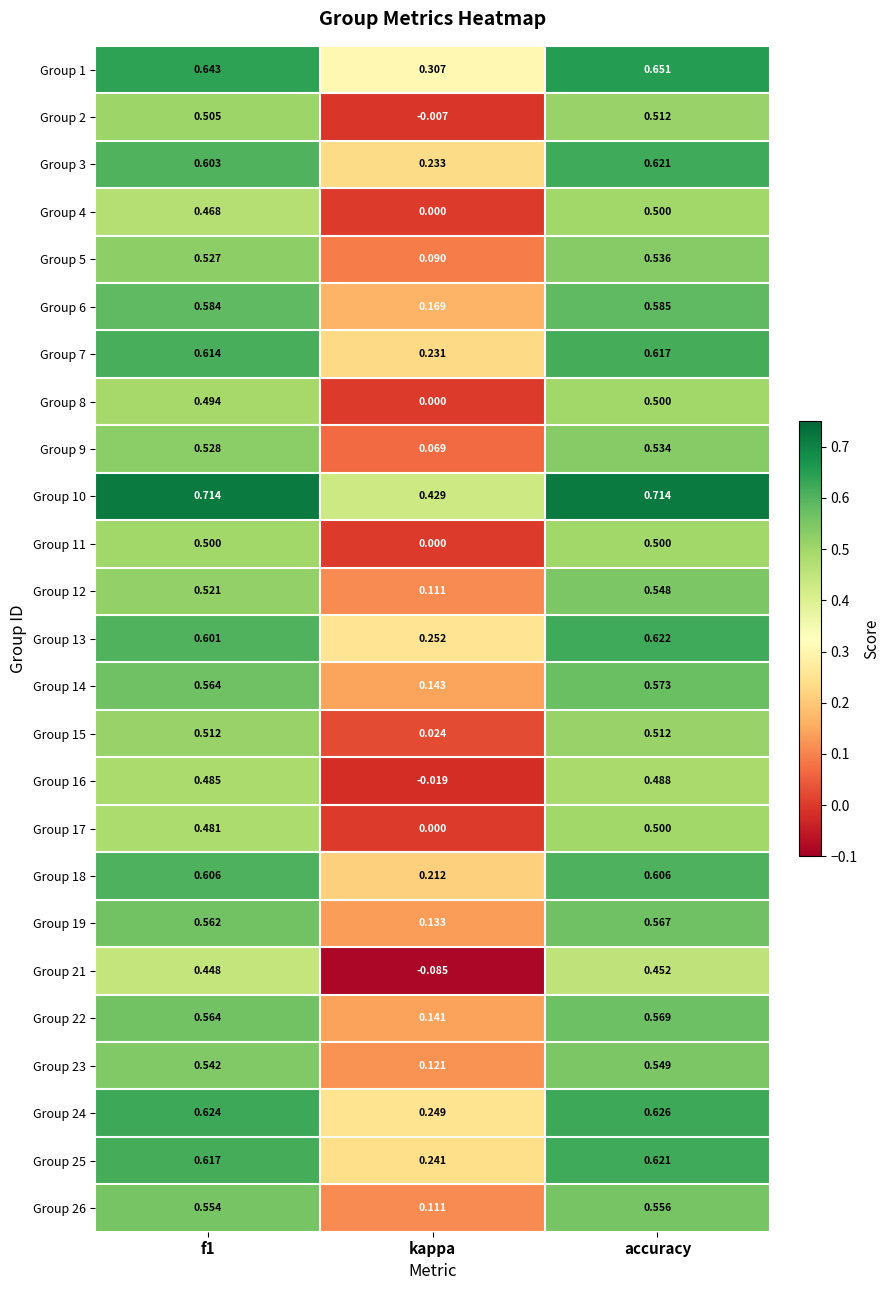

How many distinct data groups are displayed?

25